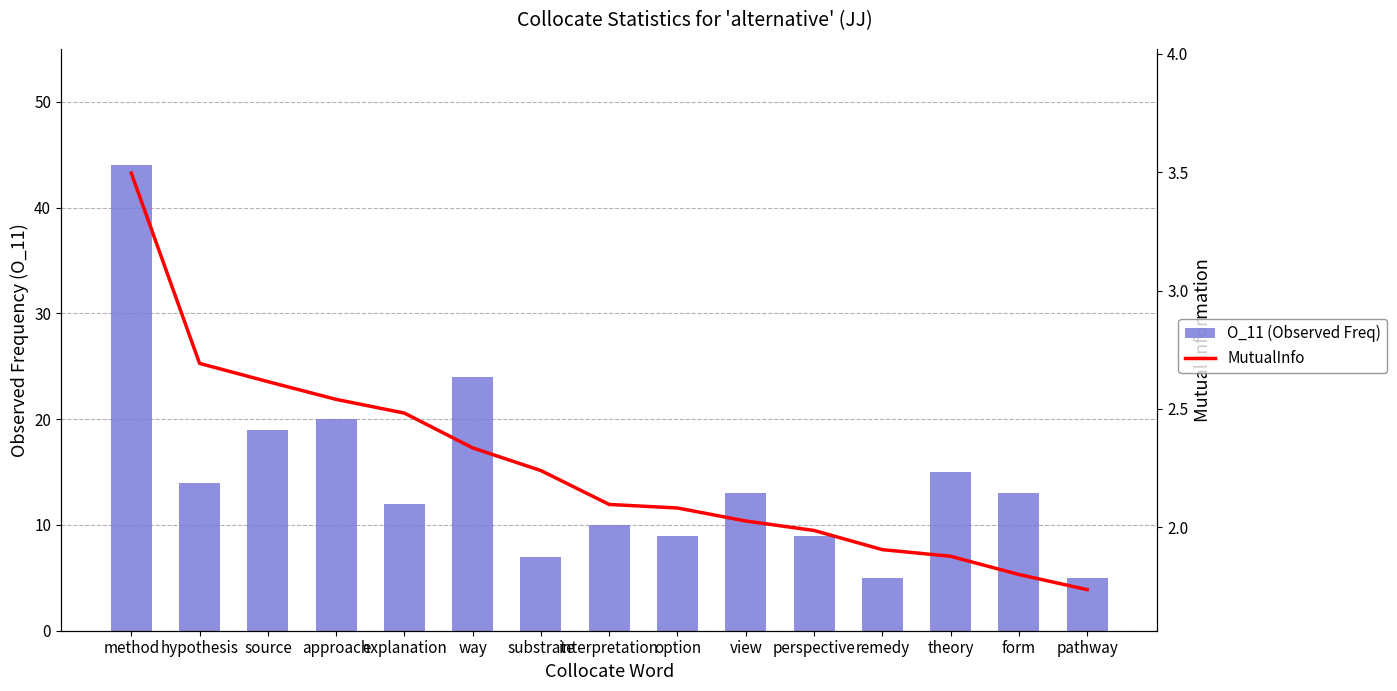

The O_11 (Observed Freq) series shows 5.0 at remedy. True or false?

True